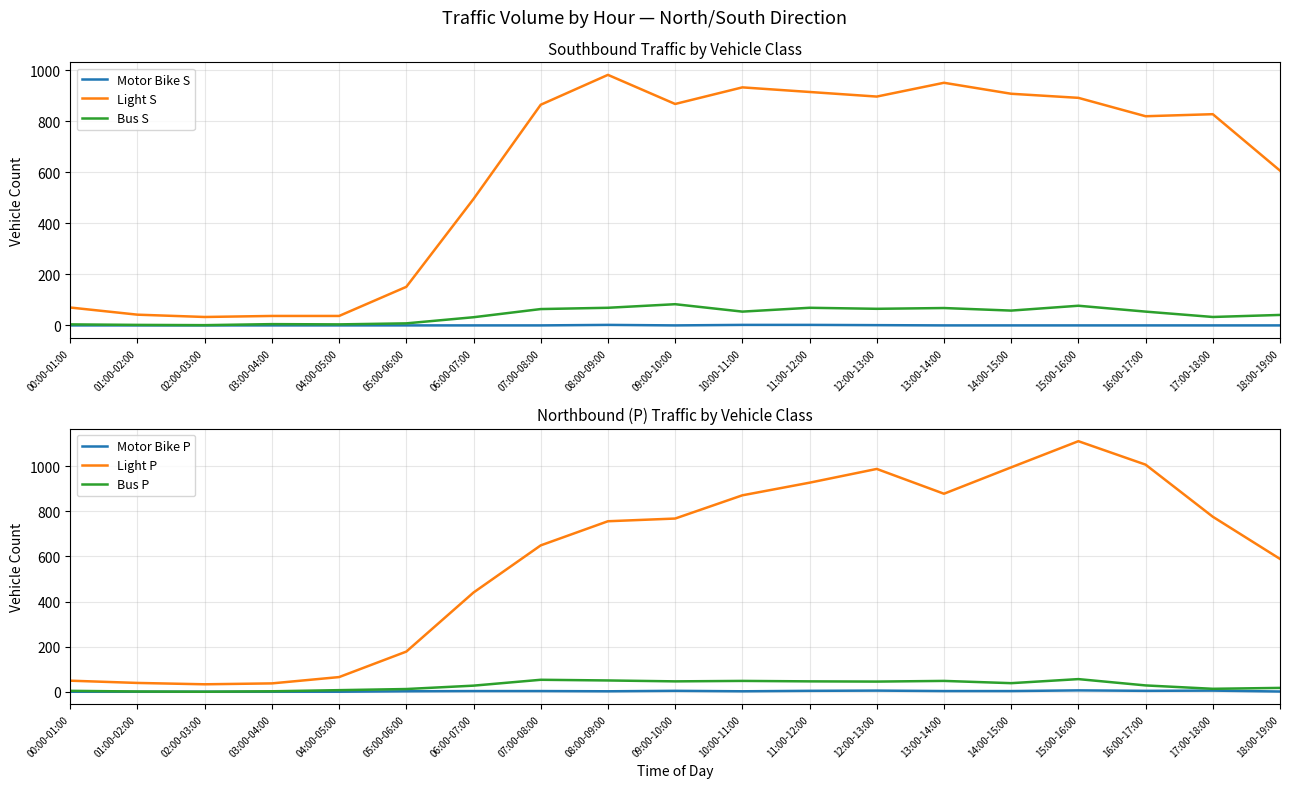

Which series has the largest range (max minus min)?

Light P